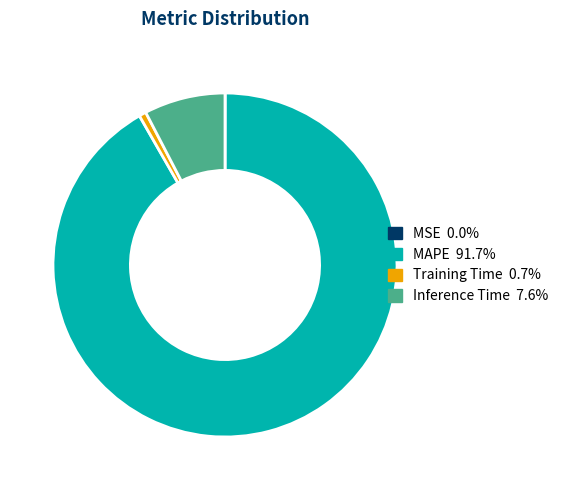

What is the largest slice in the pie chart?

MAPE